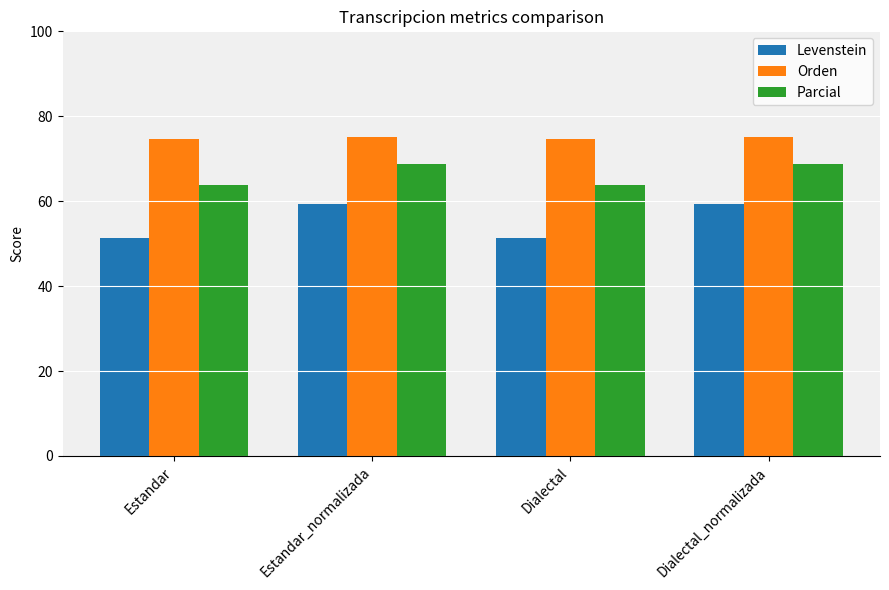

At Dialectal_normalizada, list the series in order from largest to smallest.

Orden, Parcial, Levenstein